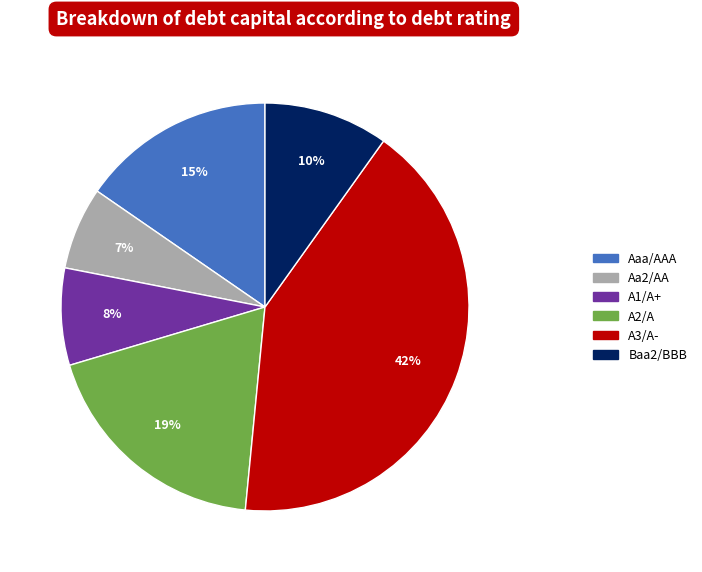

Combined, do Baa2/BBB and Aaa/AAA account for over 50%?

No